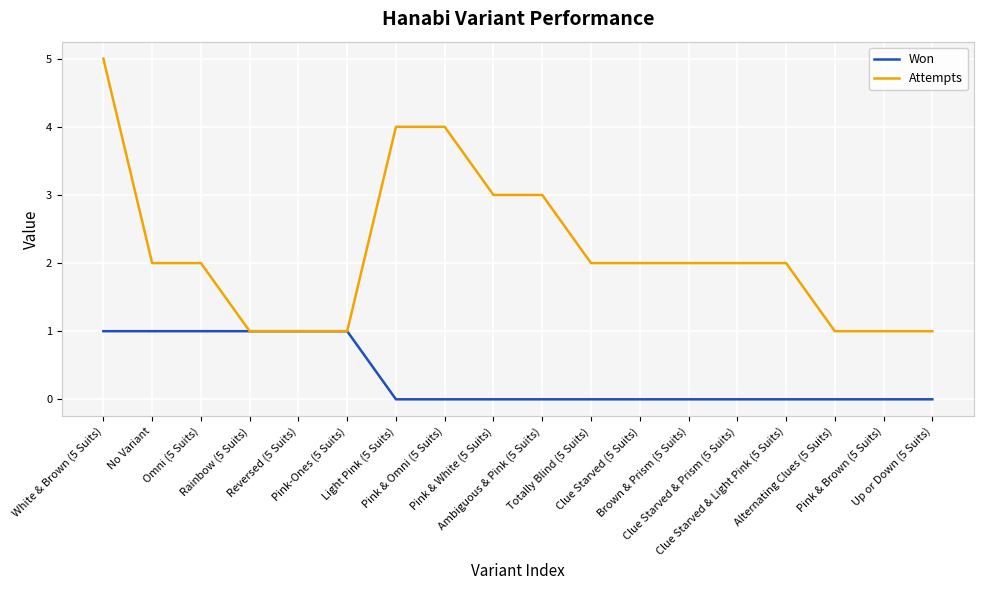

Reading right to left, extract all data points from this chart.

Won: Up or Down (5 Suits)=0	Pink & Brown (5 Suits)=0	Alternating Clues (5 Suits)=0	Clue Starved & Light Pink (5 Suits)=0	Clue Starved & Prism (5 Suits)=0	Brown & Prism (5 Suits)=0	Clue Starved (5 Suits)=0	Totally Blind (5 Suits)=0	Ambiguous & Pink (5 Suits)=0	Pink & White (5 Suits)=0	Pink & Omni (5 Suits)=0	Light Pink (5 Suits)=0	Pink-Ones (5 Suits)=1	Reversed (5 Suits)=1	Rainbow (5 Suits)=1	Omni (5 Suits)=1	No Variant=1	White & Brown (5 Suits)=1
Attempts: Up or Down (5 Suits)=1	Pink & Brown (5 Suits)=1	Alternating Clues (5 Suits)=1	Clue Starved & Light Pink (5 Suits)=2	Clue Starved & Prism (5 Suits)=2	Brown & Prism (5 Suits)=2	Clue Starved (5 Suits)=2	Totally Blind (5 Suits)=2	Ambiguous & Pink (5 Suits)=3	Pink & White (5 Suits)=3	Pink & Omni (5 Suits)=4	Light Pink (5 Suits)=4	Pink-Ones (5 Suits)=1	Reversed (5 Suits)=1	Rainbow (5 Suits)=1	Omni (5 Suits)=2	No Variant=2	White & Brown (5 Suits)=5